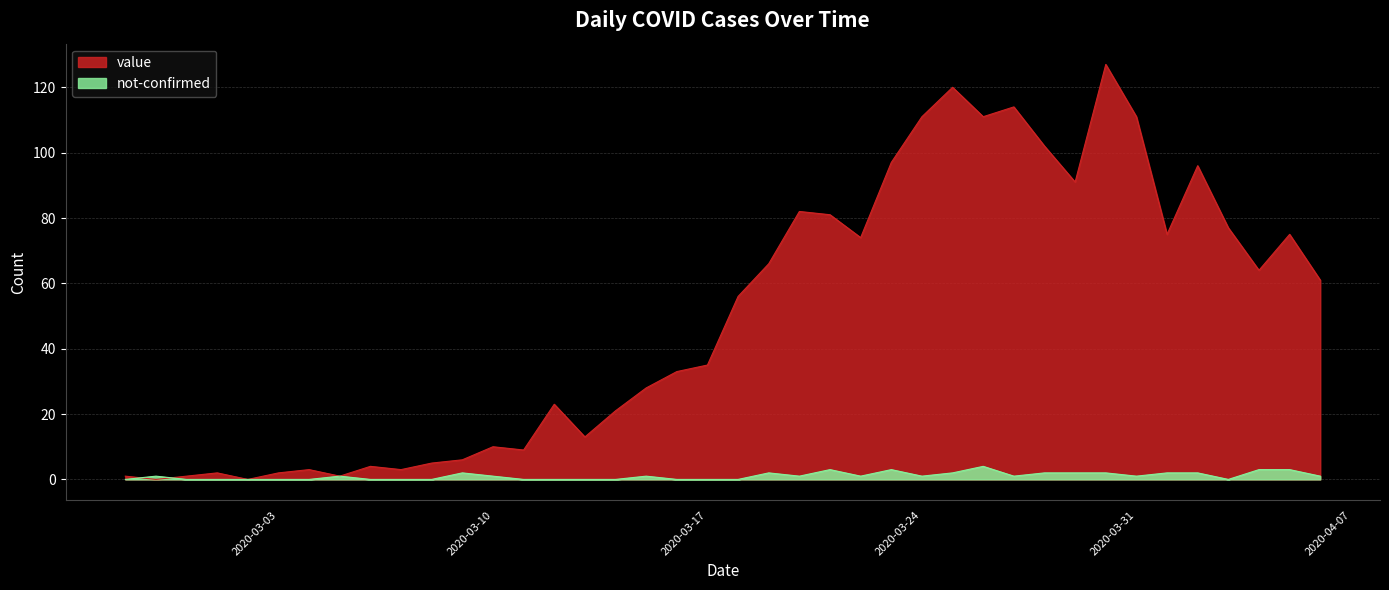

Reading left to right, what are all the values shown in this chart?

value: 1	0	1	2	0	2	3	1	4	3	5	6	10	9	23	13	21	28	33	35	56	66	82	81	74	97	111	120	111	114	102	91	127	111	75	96	77	64	75	61
not-confirmed: 0	1	0	0	0	0	0	1	0	0	0	2	1	0	0	0	0	1	0	0	0	2	1	3	1	3	1	2	4	1	2	2	2	1	2	2	0	3	3	1